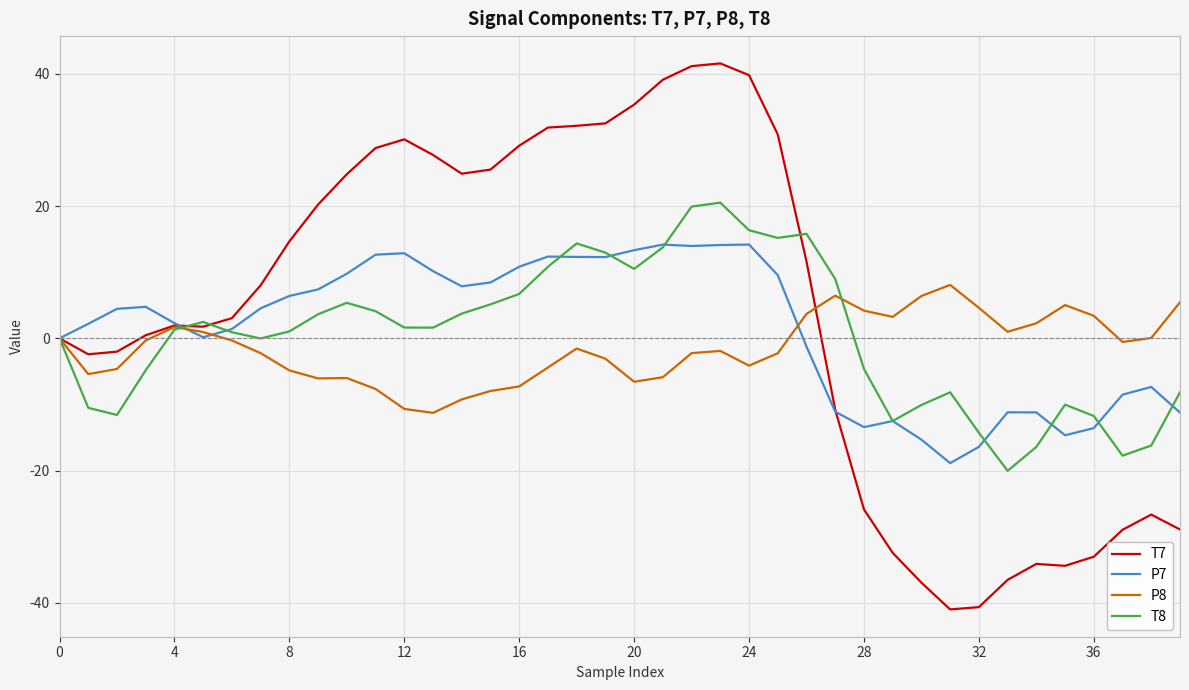

Does the chart have visible grid lines?

Yes